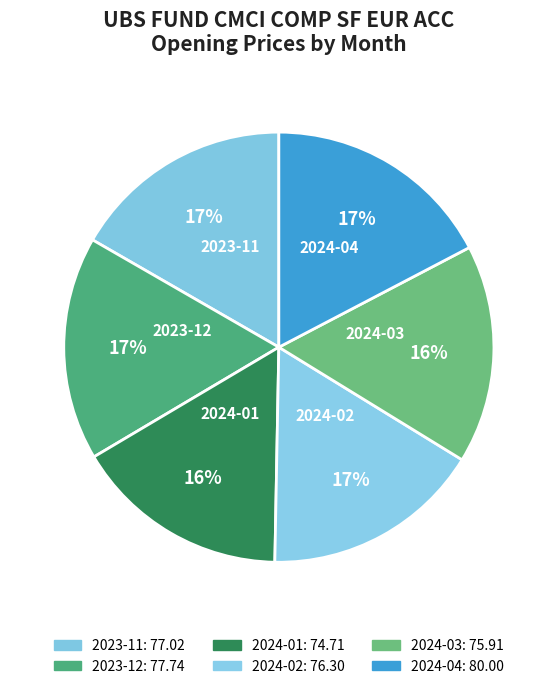

What is the ratio of the value at 2024-04 to the value at 2023-12?

1.0